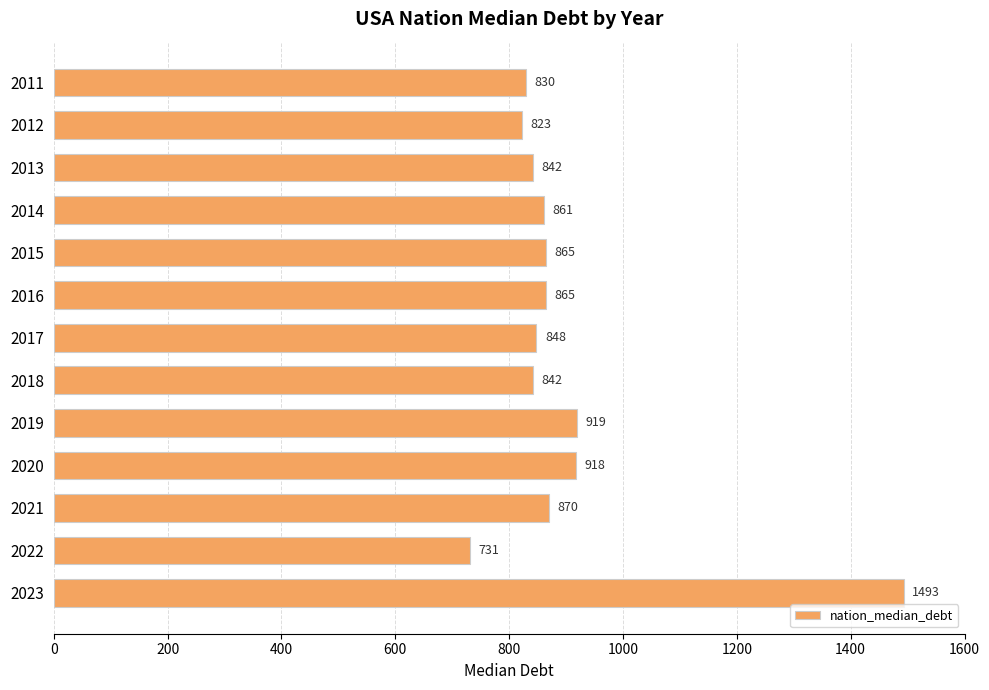

What is the greatest value displayed?

1493